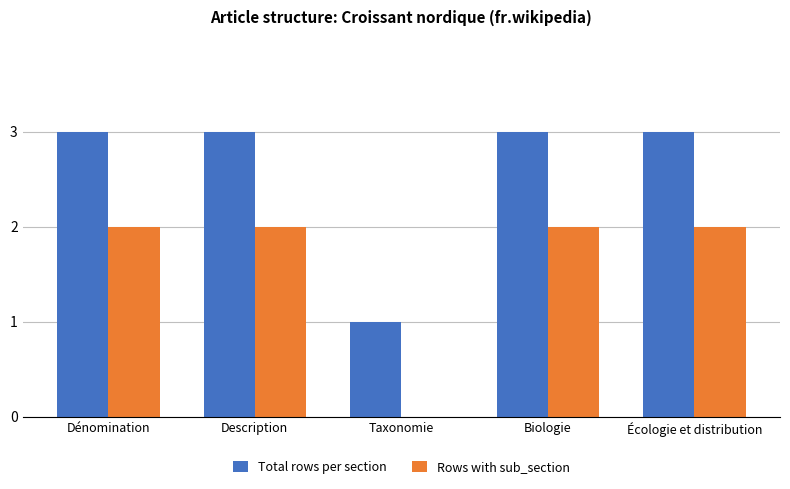

What is the maximum value for Total rows per section?

3